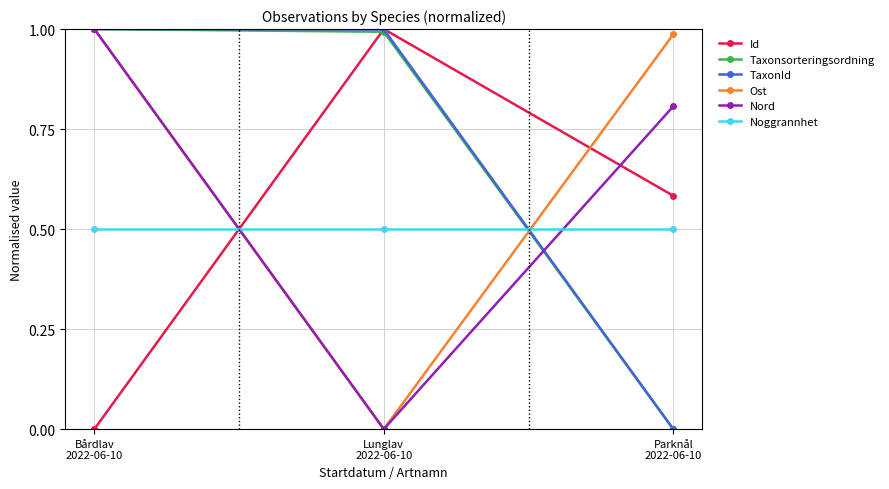

What are all the series names shown in the legend?

Id, Taxonsorteringsordning, TaxonId, Ost, Nord, Noggrannhet